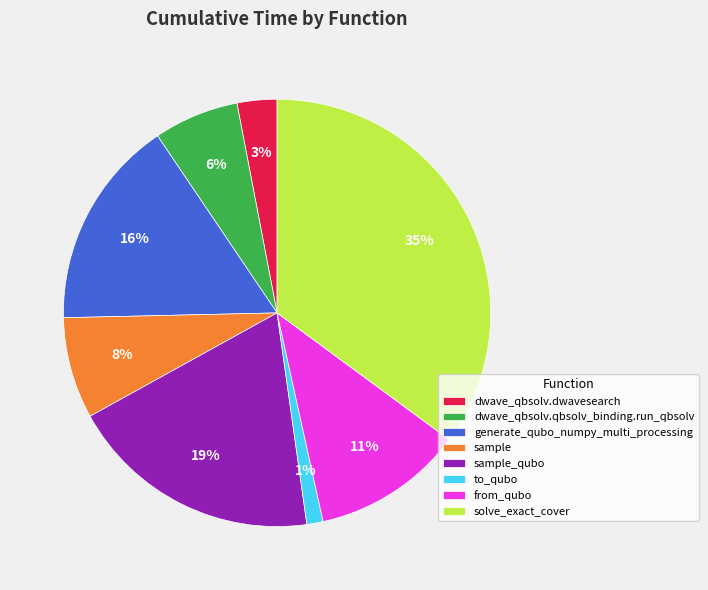

Which has a higher value, to_qubo or solve_exact_cover?

solve_exact_cover